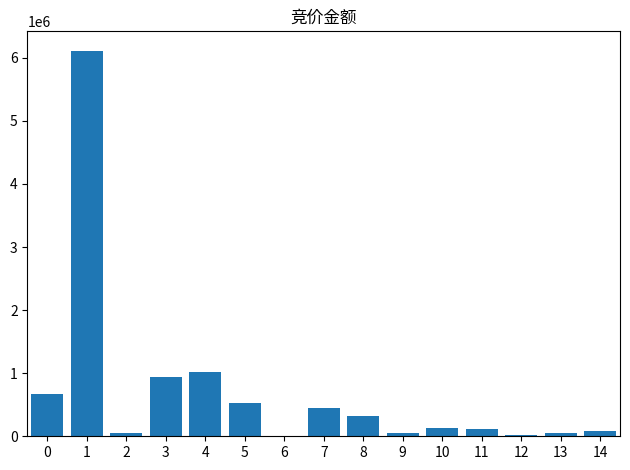

Is it true that the value at 5 is 220129?

False